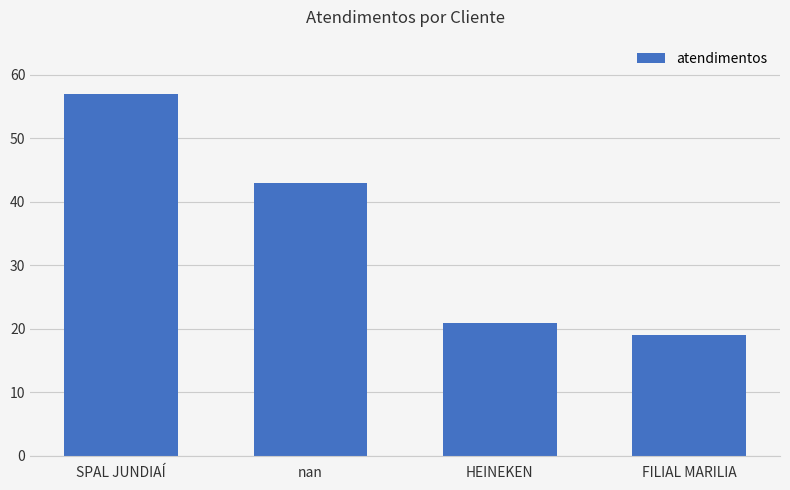

What is the ratio of the value at nan to the value at SPAL JUNDIAÍ?

0.8